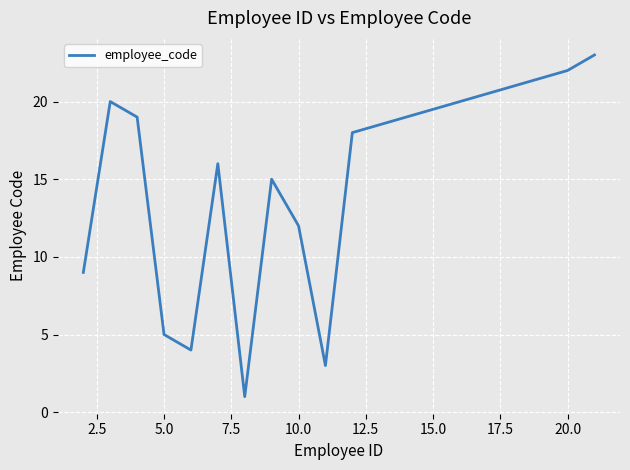

What is the greatest value displayed?

23